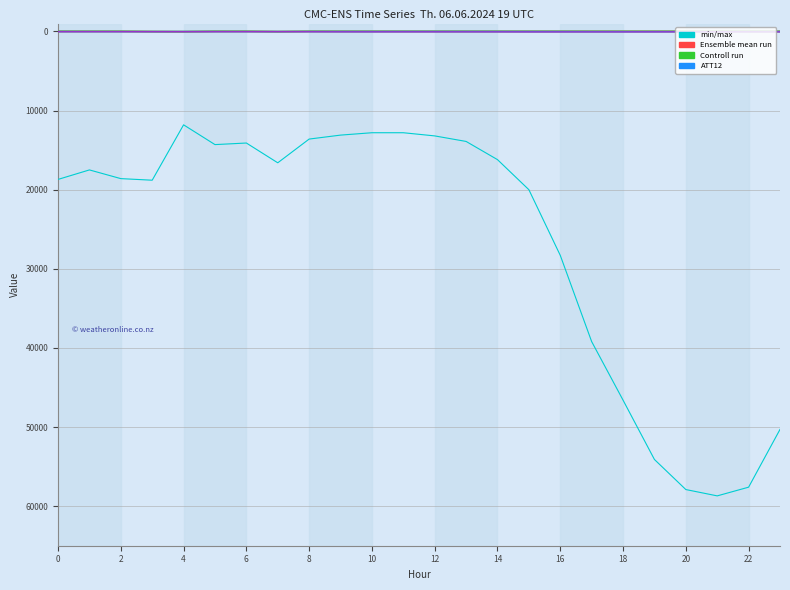

How many lines are shown in the chart?

6